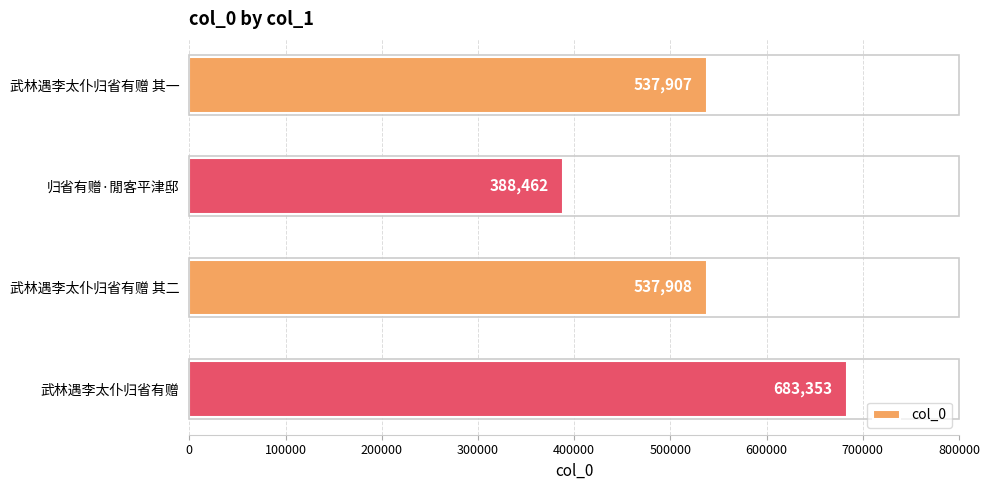

Rank the categories by value from lowest to highest.

归省有赠·閒客平津邸, 武林遇李太仆归省有赠 其一, 武林遇李太仆归省有赠 其二, 武林遇李太仆归省有赠